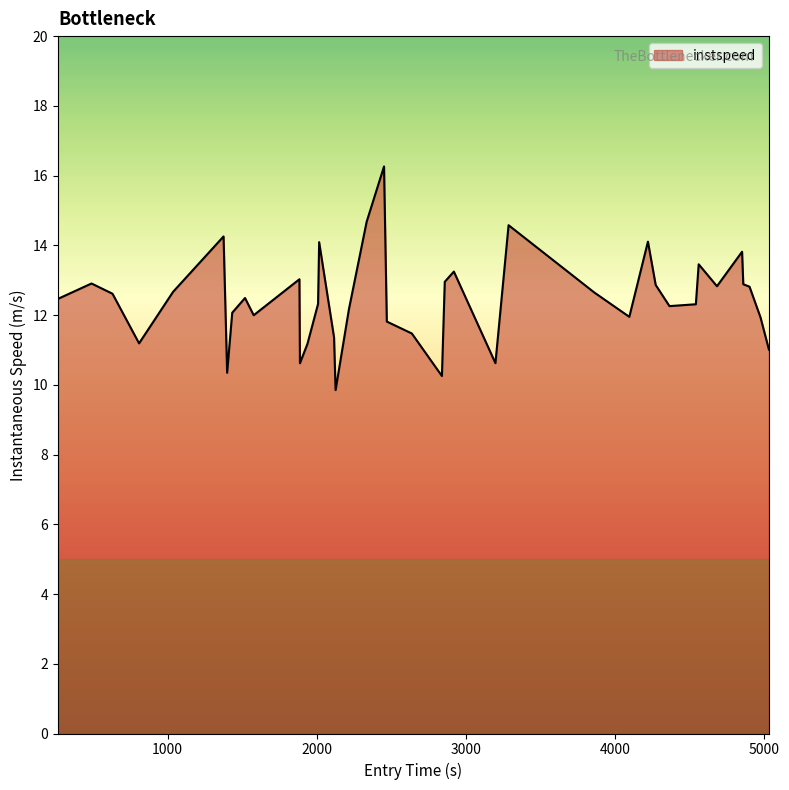

What is the smallest value displayed?

9.8